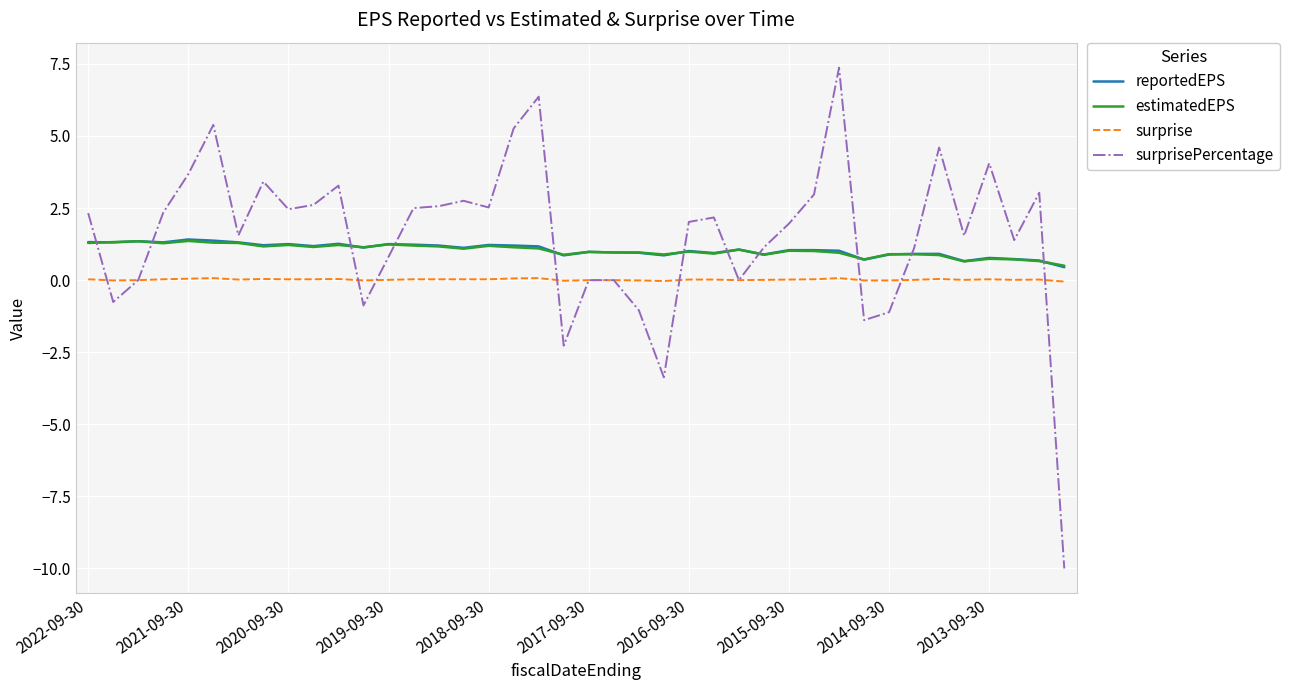

Which series has the widest spread of values?

surprisePercentage